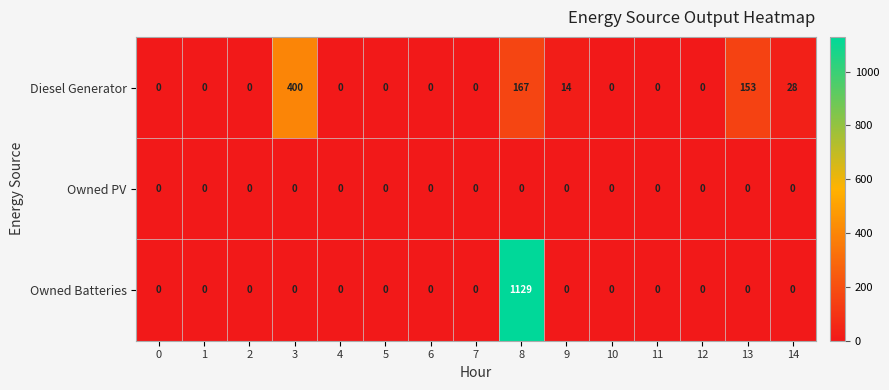

True or false: Owned Batteries has a value of -763 at 10.

False